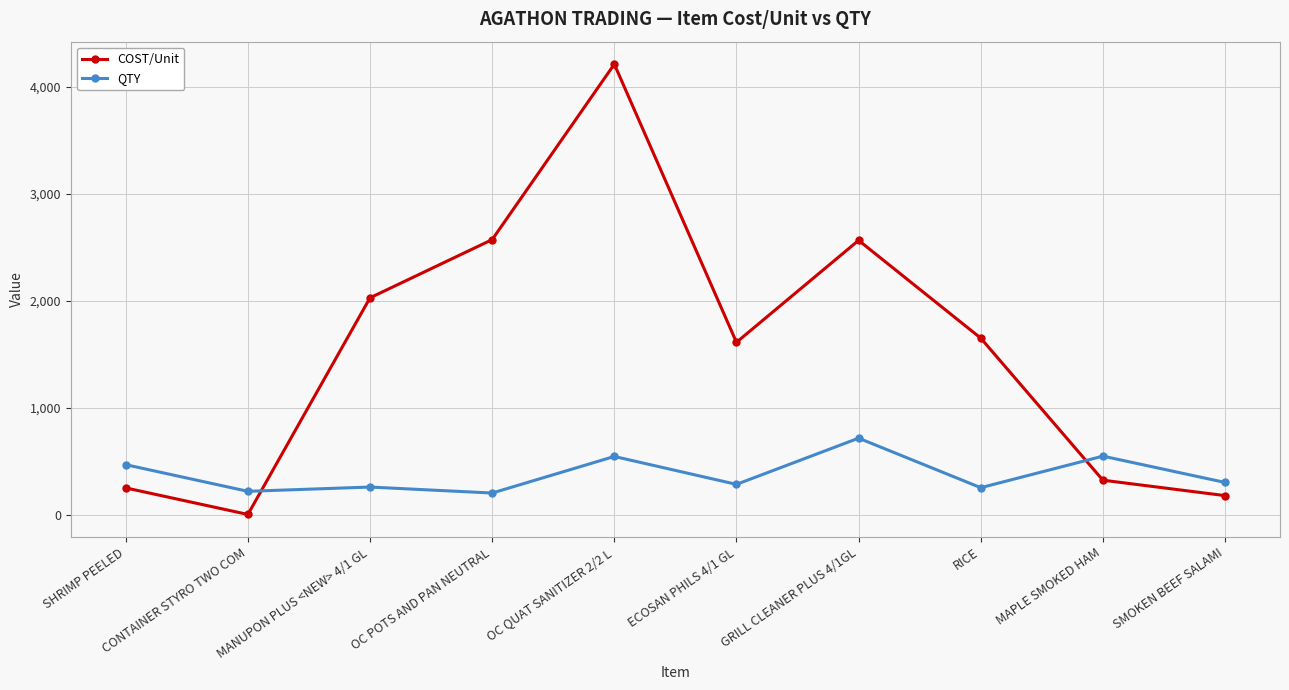

What is the smallest value displayed?

1.8